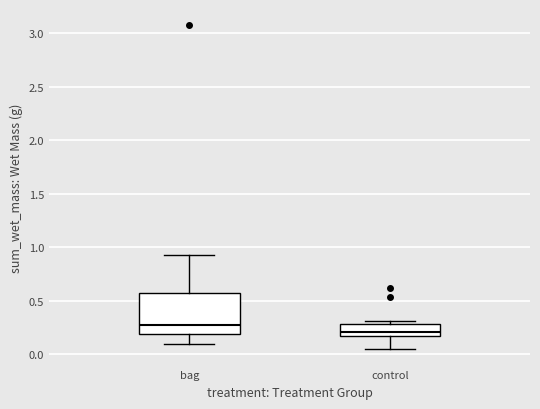

Comparing the boxes themselves (not the whiskers), which one is the tallest?

bag